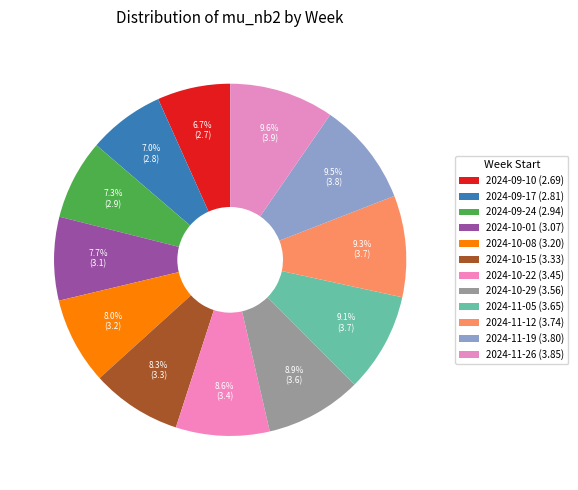

How many slices are in this pie chart?

12